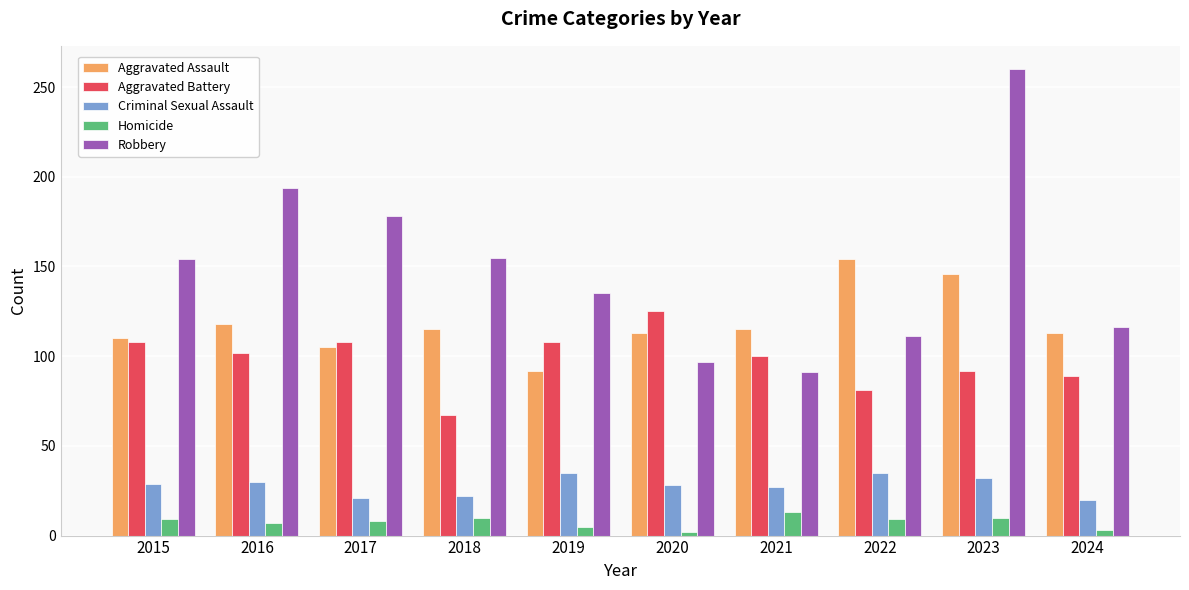

What is the average value of the Aggravated Assault series?

118